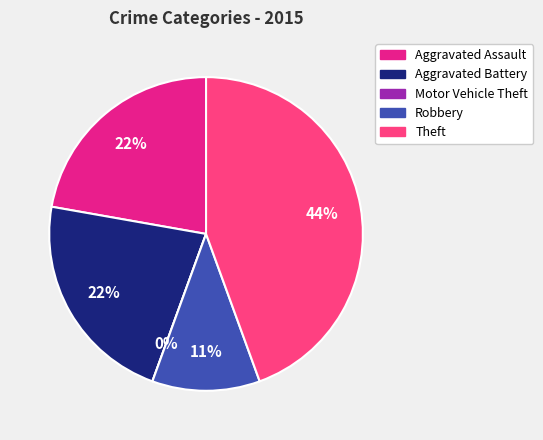

Do Aggravated Assault and Theft together represent more than half of the pie?

Yes